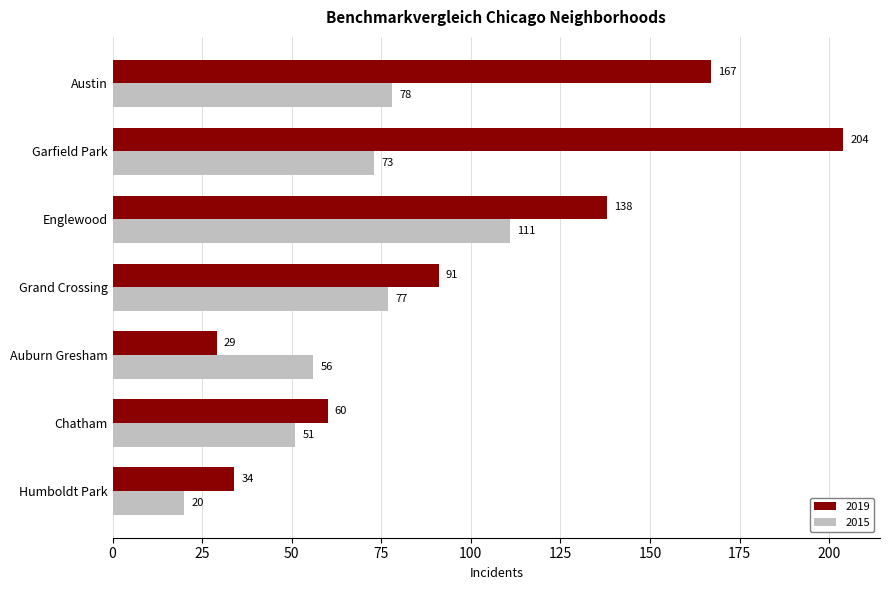

Rank the series by their maximum value, from highest to lowest.

2019, 2015